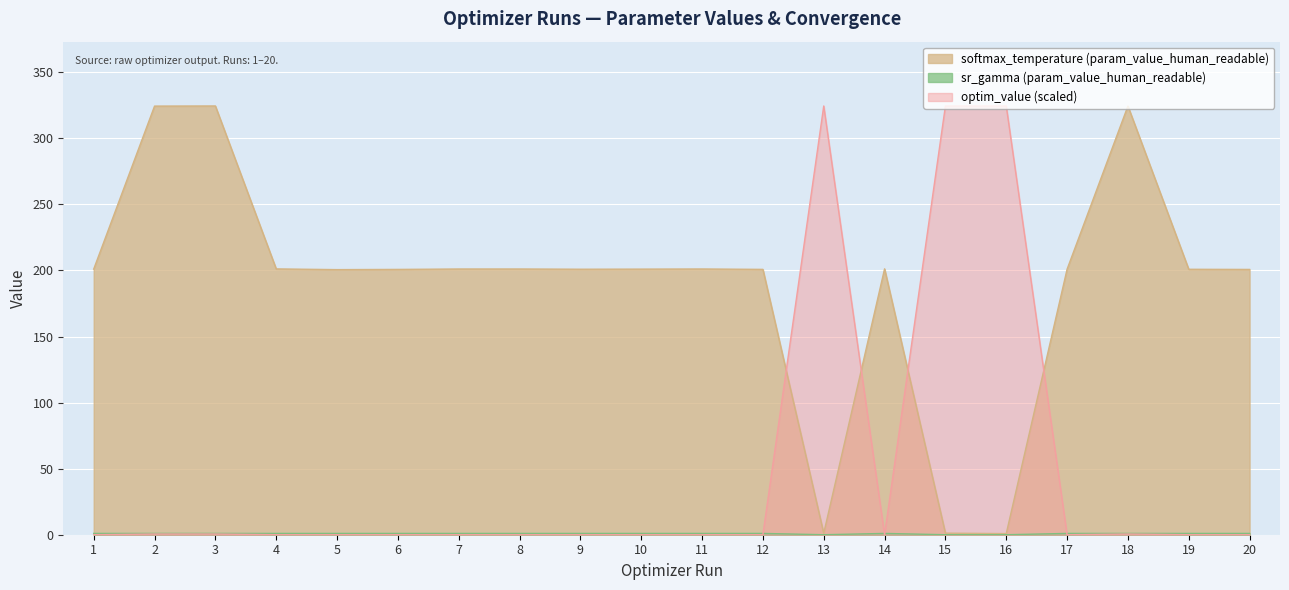

True or false: optim_value and softmax_temperature (param_value_human_readable) intersect in this chart.

True